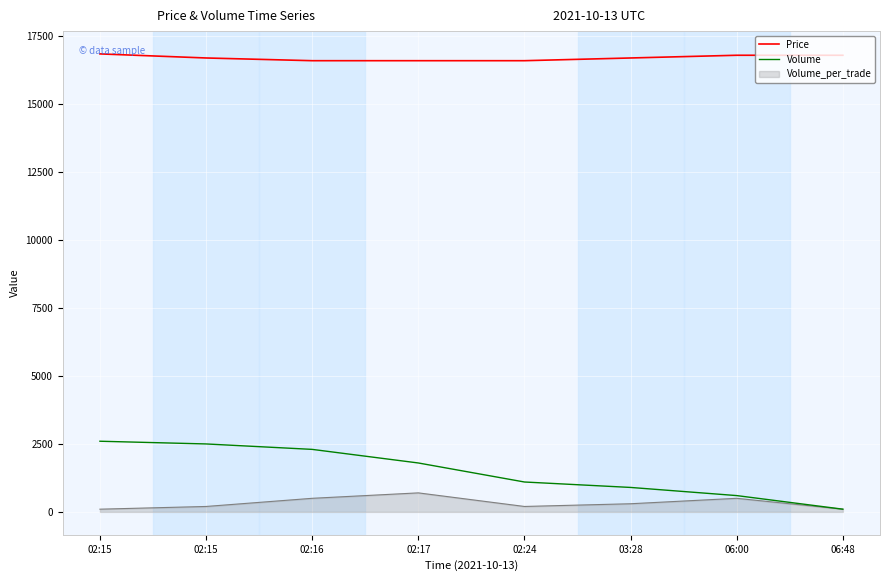

True or false: Volume and Price cross at least once.

False